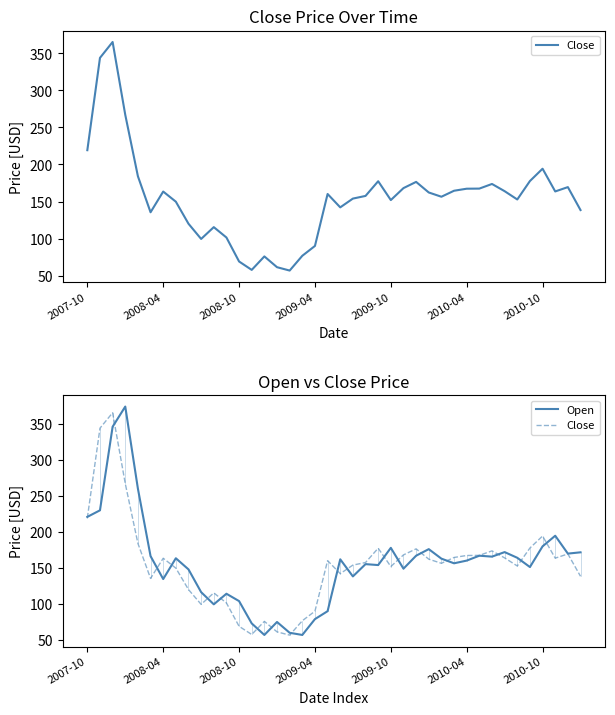

Is it true that Open equals 172.0 at 33?

True